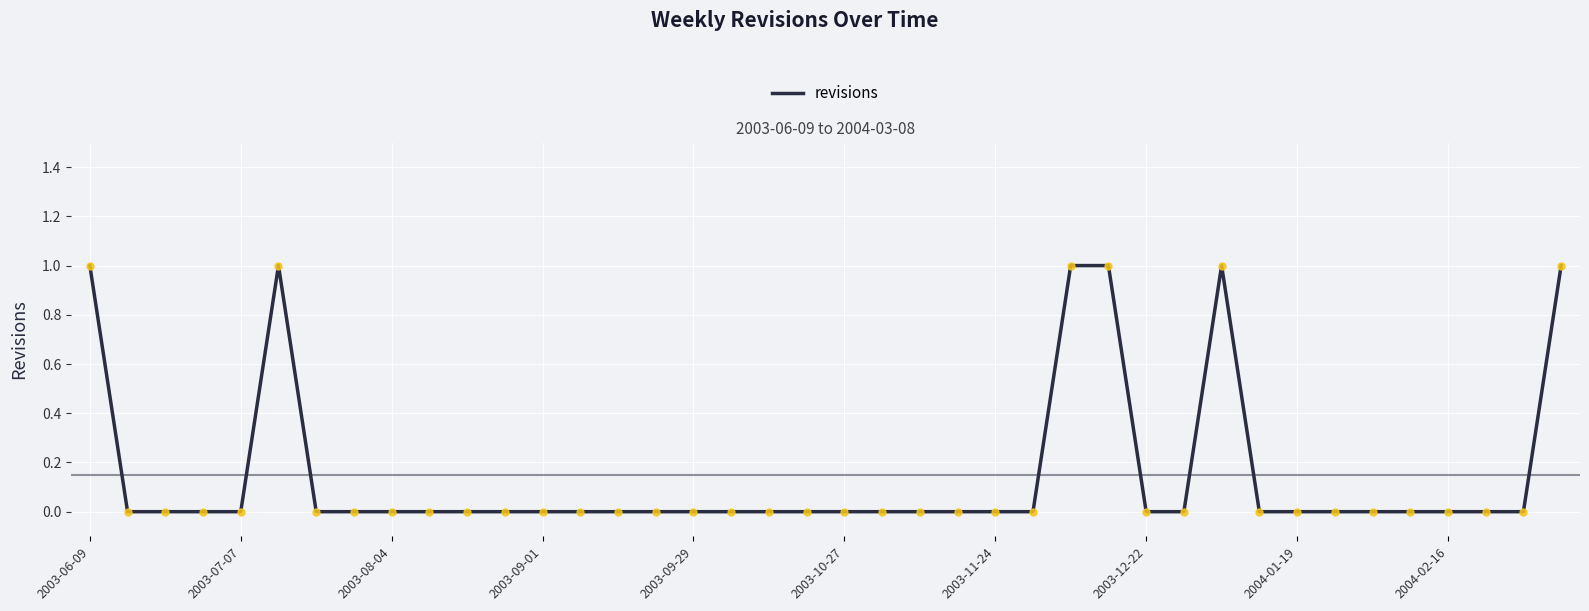

Does the chart have visible grid lines?

Yes